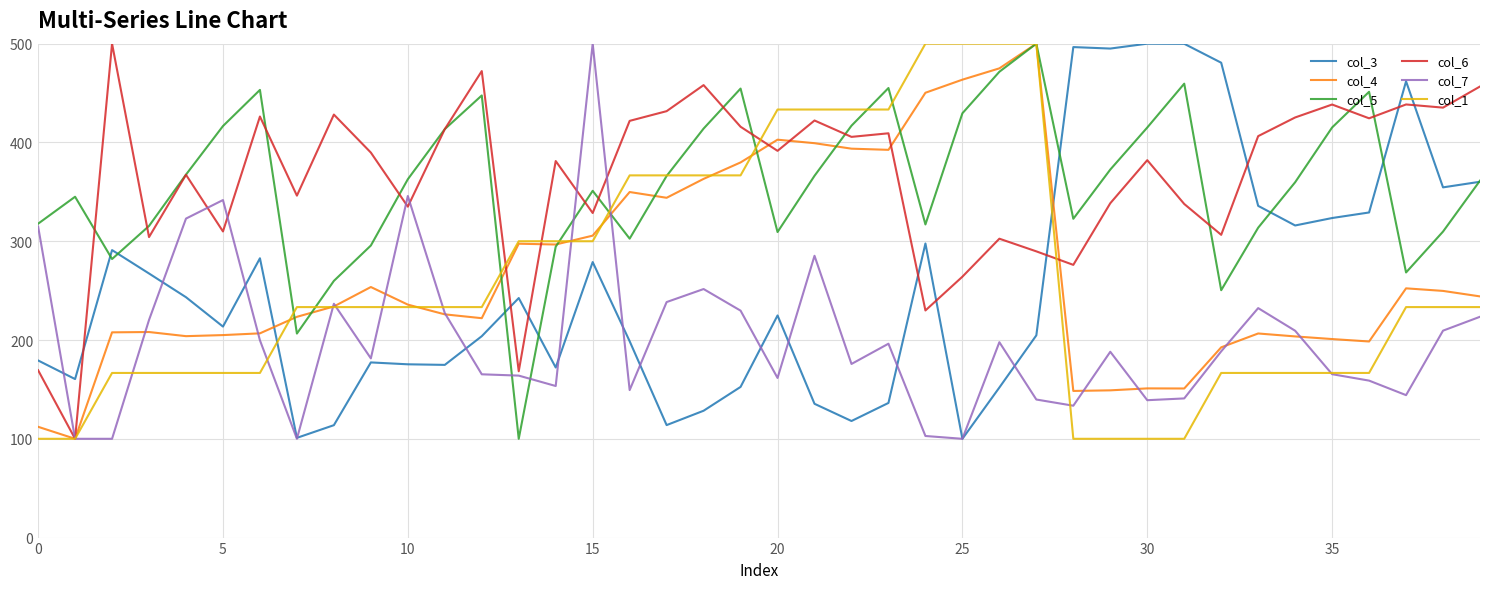

Which series has the largest total across all categories?

col_6